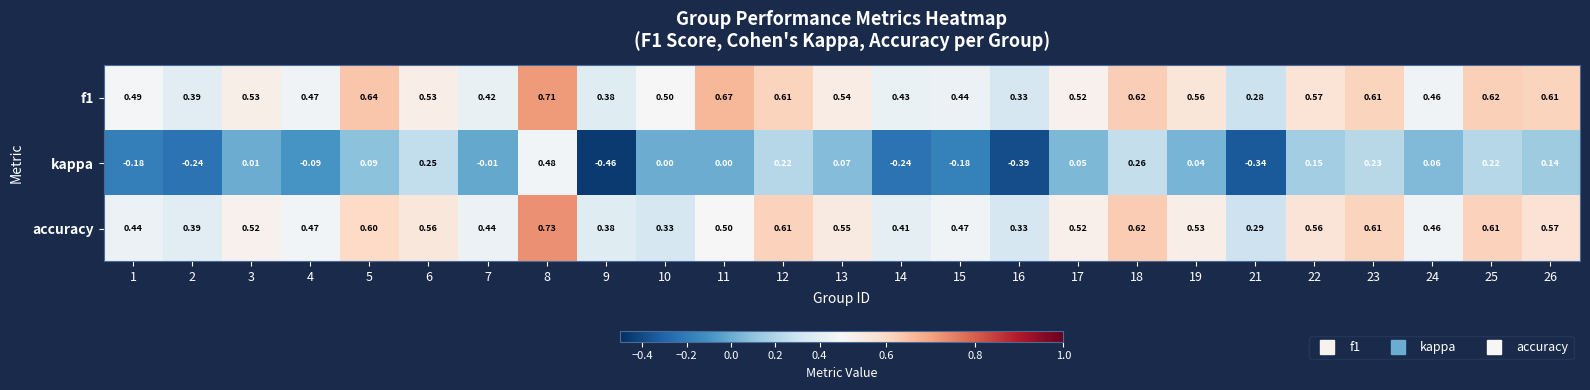

Which series changed the most between 3 and 18?

kappa